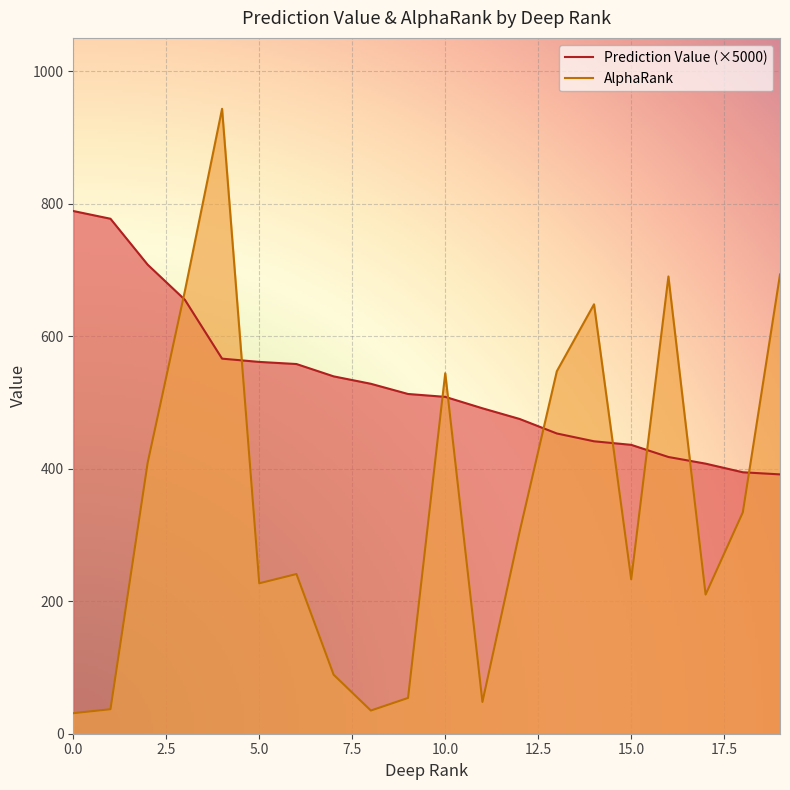

What is the difference between the Prediction Value values at 18 and 12?

80.4